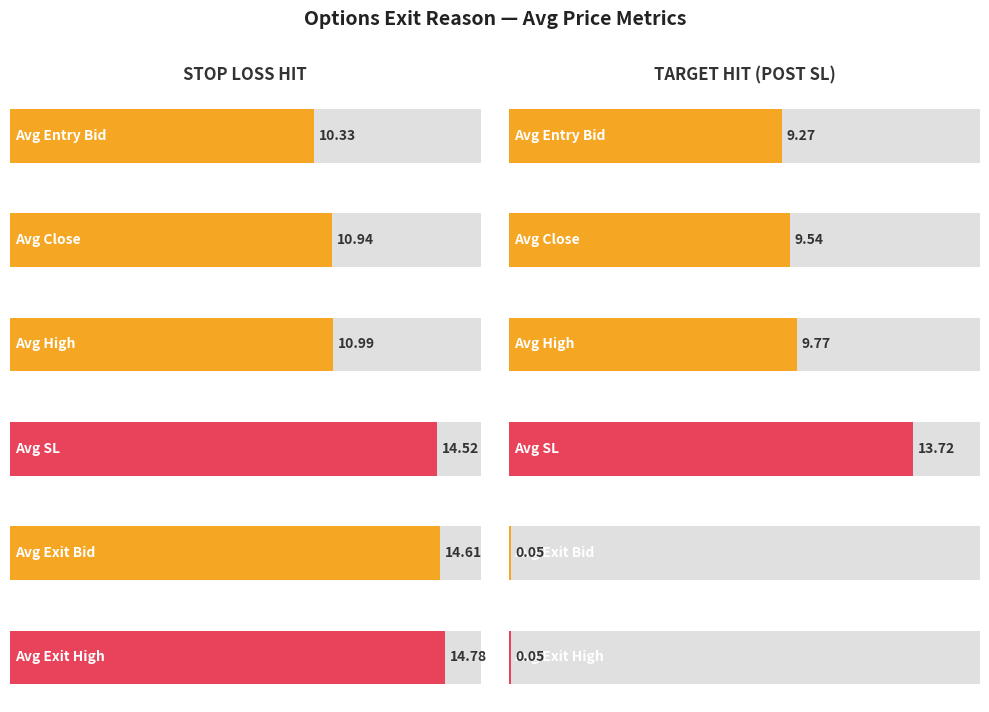

Rank the series by their average value, from lowest to highest.

TARGET HIT (POST SL), STOP LOSS HIT